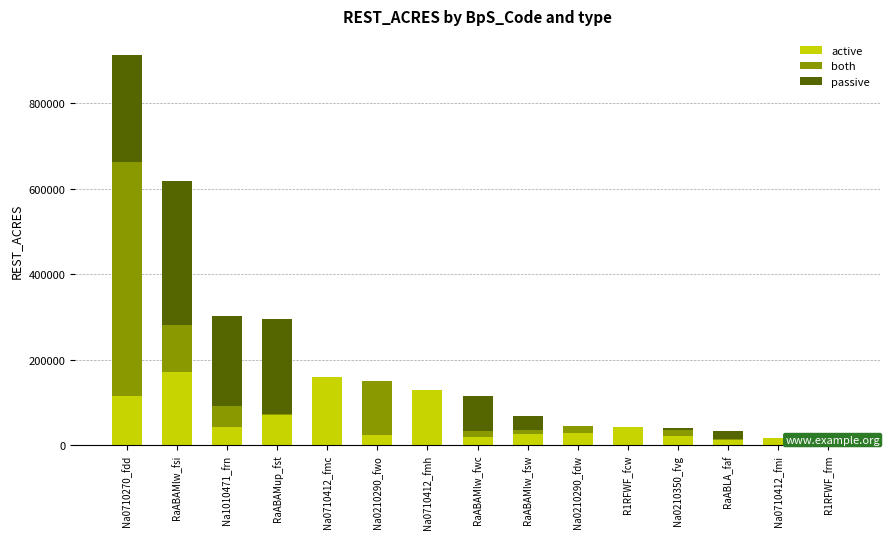

Reading right to left, what are all the values shown in this chart?

active: R1RFWF_frm=1180.7	Na0710412_fmi=15694.5	RaABLA_faf=11271.5	Na0210350_fvg=20852.5	R1RFWF_fcw=42855.7	Na0210290_fdw=28607.0	RaABAMlw_fsw=24975.8	RaABAMlw_fwc=18377.6	Na0710412_fmh=128844.1	Na0210290_fwo=23236.5	Na0710412_fmc=158490.7	RaABAMup_fst=70513.1	Na1010471_frn=41105.9	RaABAMlw_fsi=171983.1	Na0710270_fdd=115129.3
both: R1RFWF_frm=0.0	Na0710412_fmi=0.0	RaABLA_faf=2045.0	Na0210350_fvg=13645.0	R1RFWF_fcw=0.0	Na0210290_fdw=16135.6	RaABAMlw_fsw=10824.8	RaABAMlw_fwc=15392.1	Na0710412_fmh=0.0	Na0210290_fwo=127417.5	Na0710412_fmc=0.0	RaABAMup_fst=1046.9	Na1010471_frn=50801.9	RaABAMlw_fsi=109831.8	Na0710270_fdd=548038.7
passive: R1RFWF_frm=0.0	Na0710412_fmi=0.0	RaABLA_faf=19951.6	Na0210350_fvg=6284.5	R1RFWF_fcw=0.0	Na0210290_fdw=0.0	RaABAMlw_fsw=33008.2	RaABAMlw_fwc=81951.8	Na0710412_fmh=0.0	Na0210290_fwo=0.0	Na0710412_fmc=0.0	RaABAMup_fst=223028.6	Na1010471_frn=210397.0	RaABAMlw_fsi=336688.7	Na0710270_fdd=248524.4